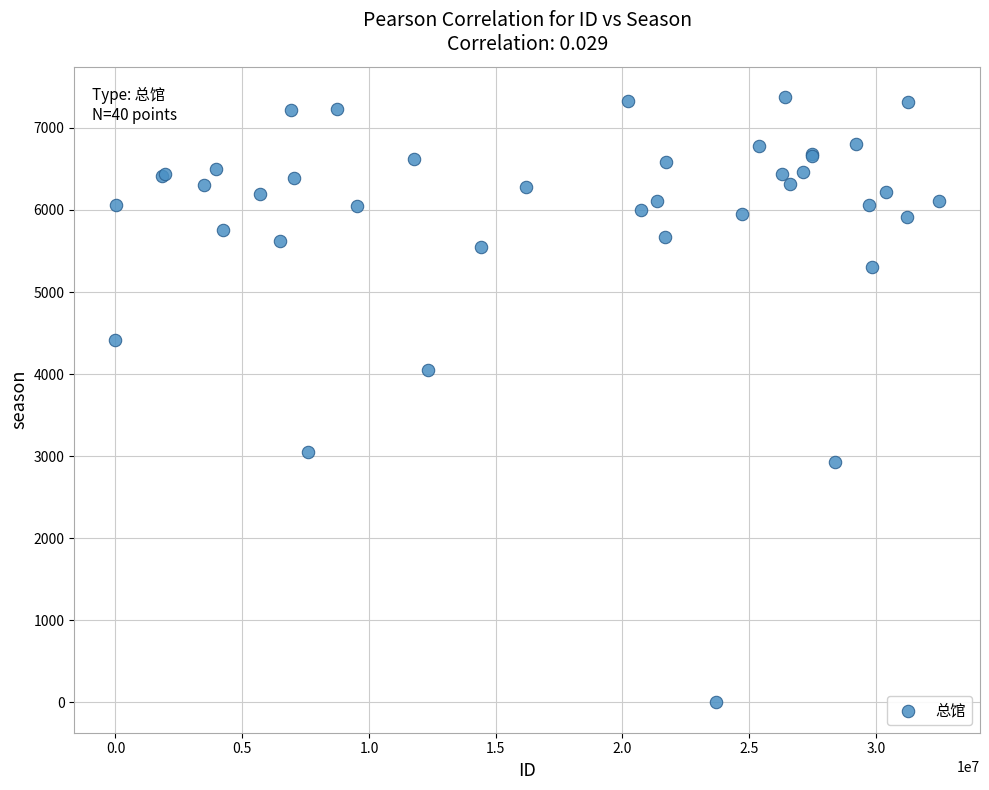

What Y value in the scatter plot is closest to 3687?

4056